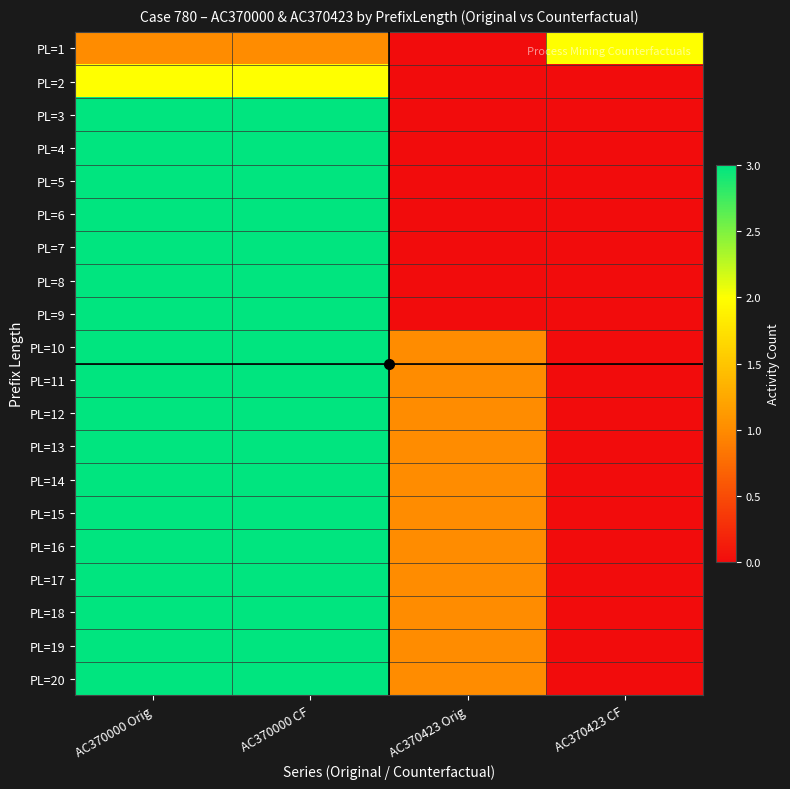

Rank the series at AC370000 CF from highest to lowest value.

PL=3, PL=4, PL=5, PL=6, PL=7, PL=8, PL=9, PL=10, PL=11, PL=12, PL=13, PL=14, PL=15, PL=16, PL=17, PL=18, PL=19, PL=20, PL=2, PL=1